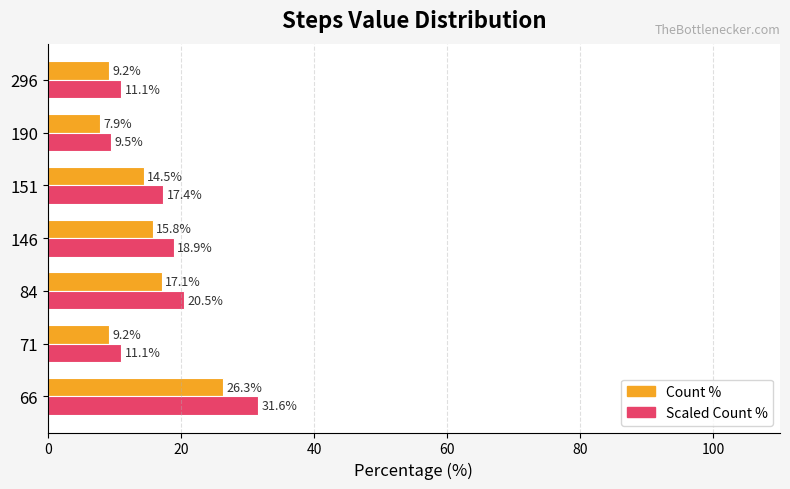

At which label is Count % closest to 17?

84